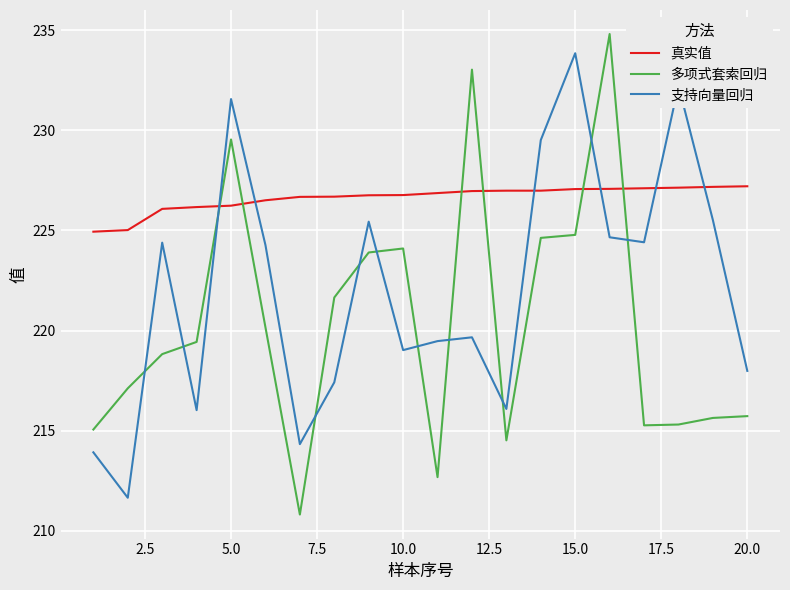

How many lines are shown in the chart?

3